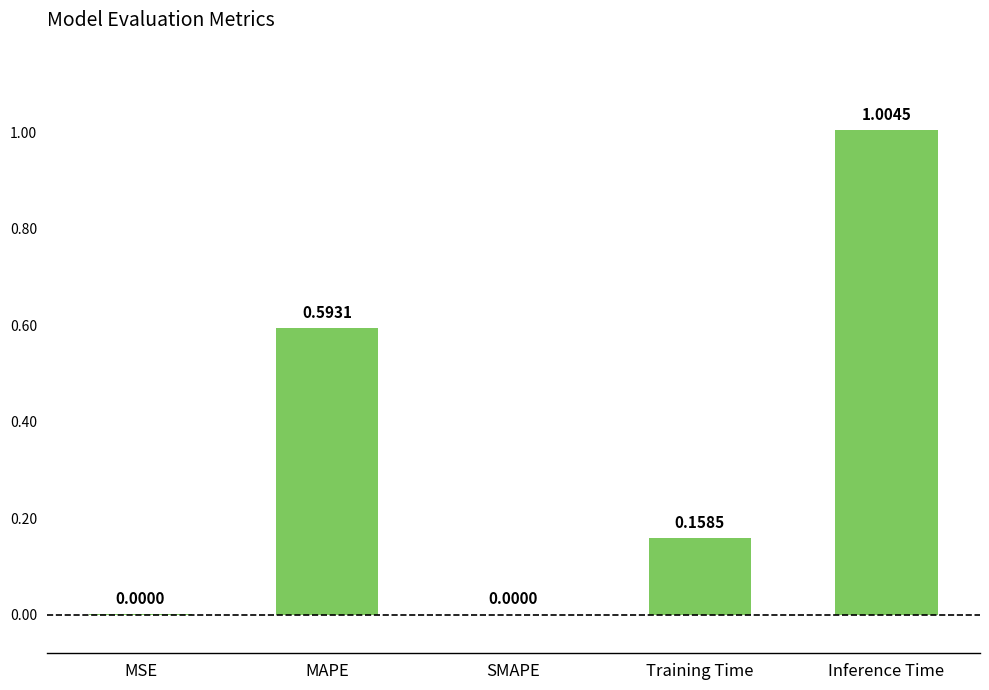

What is the change in value from MSE to MAPE?

+0.6